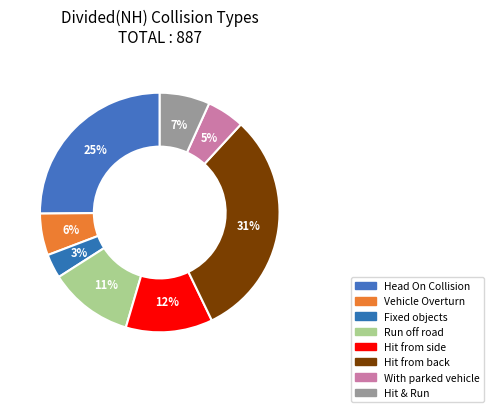

Do Hit & Run and Run off road together represent more than half of the pie?

No